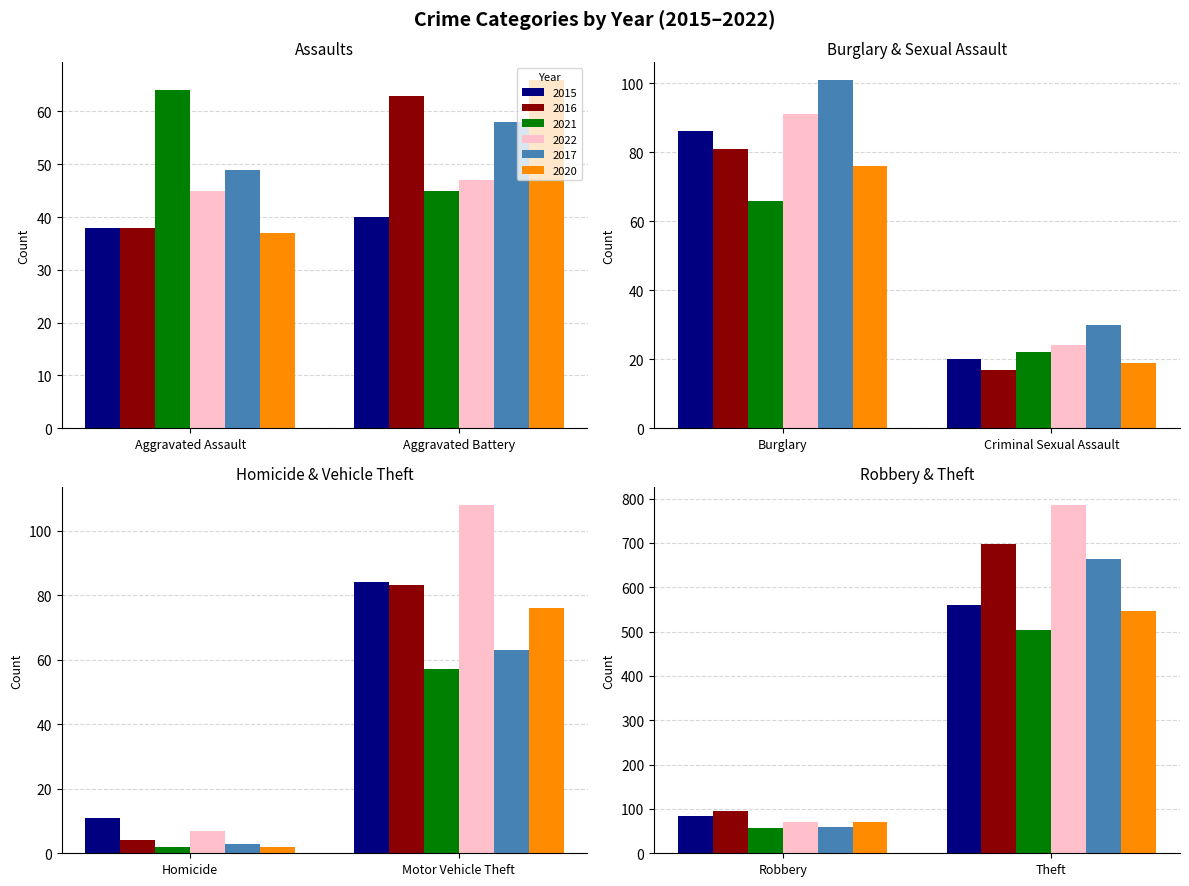

How many categories are shown in the chart?

8